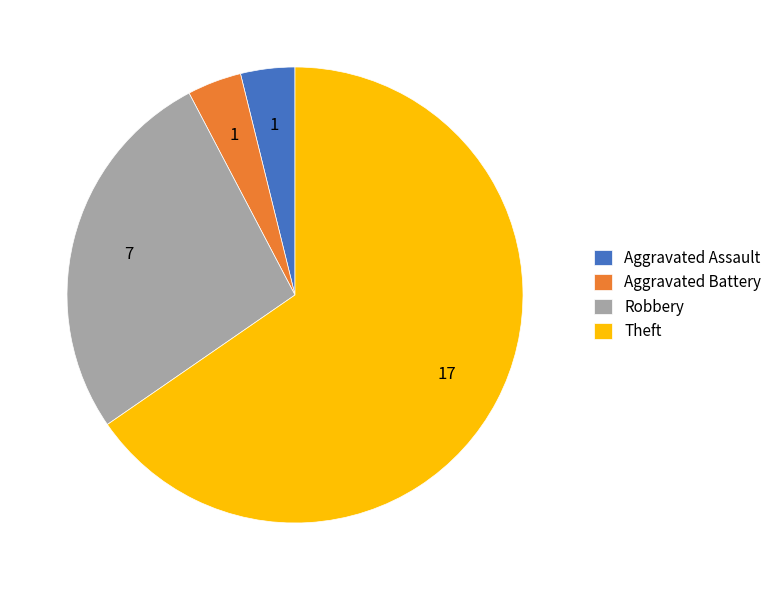

Which has a higher value, Aggravated Assault or Theft?

Theft